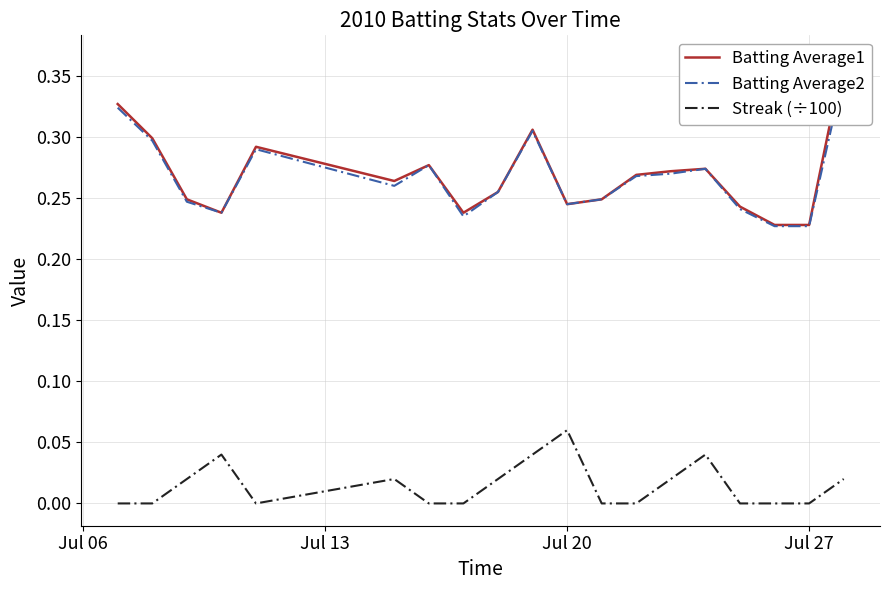

What is the value of the Batting Average2 point at the 11th from the left?

0.2